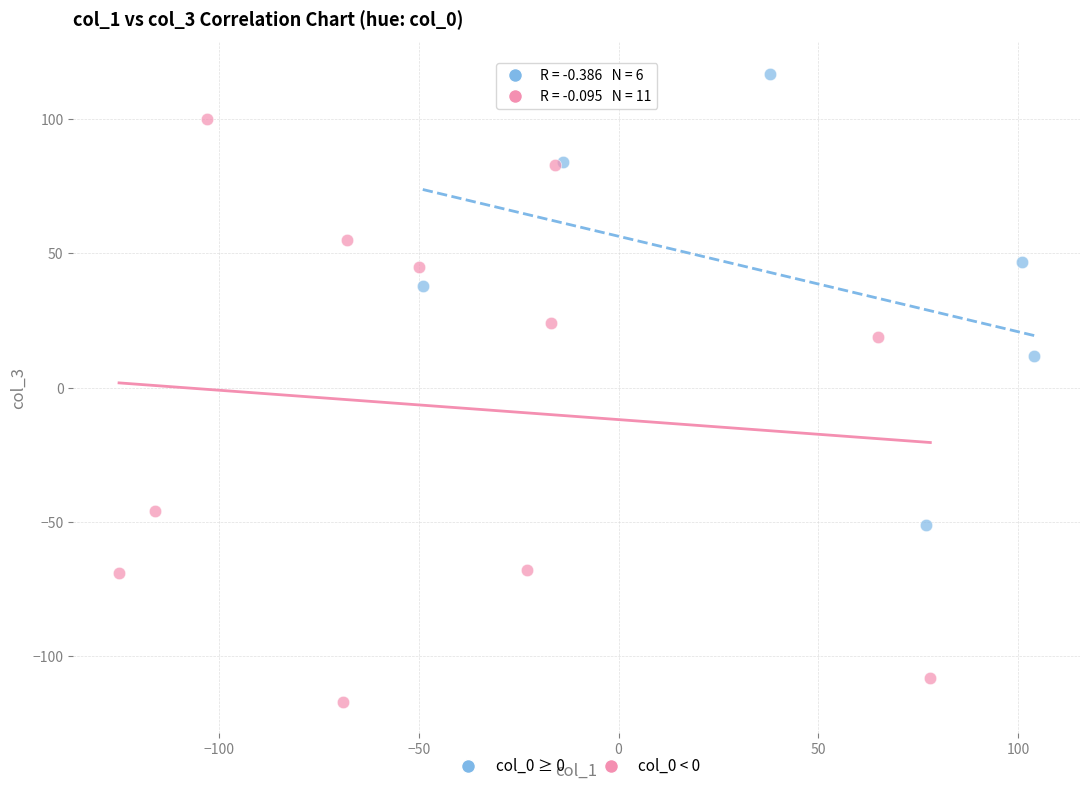

Which series contains the lowest Y value?

col_0 < 0